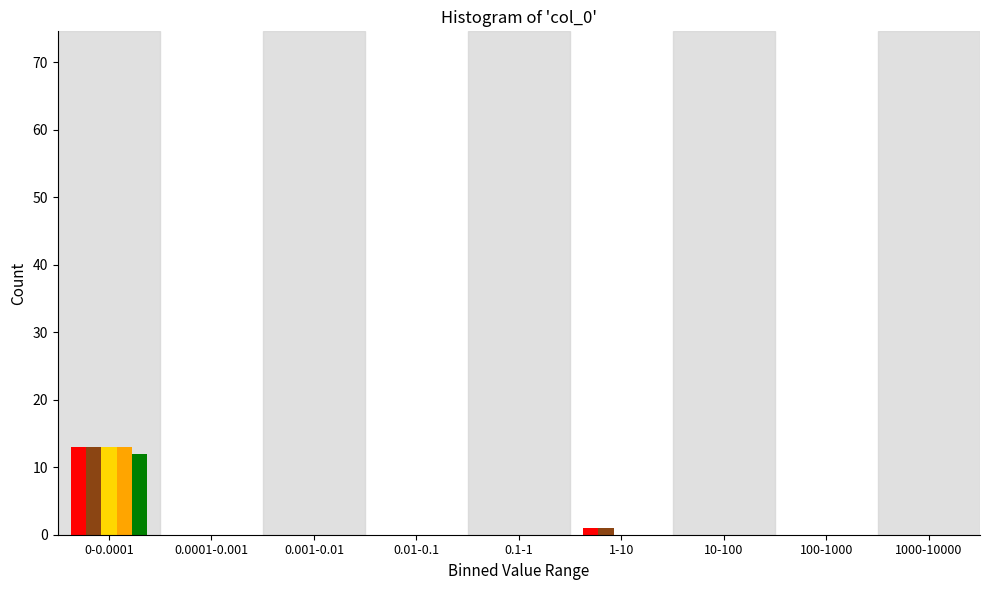

Which category has the highest value across all series?

0-0.0001